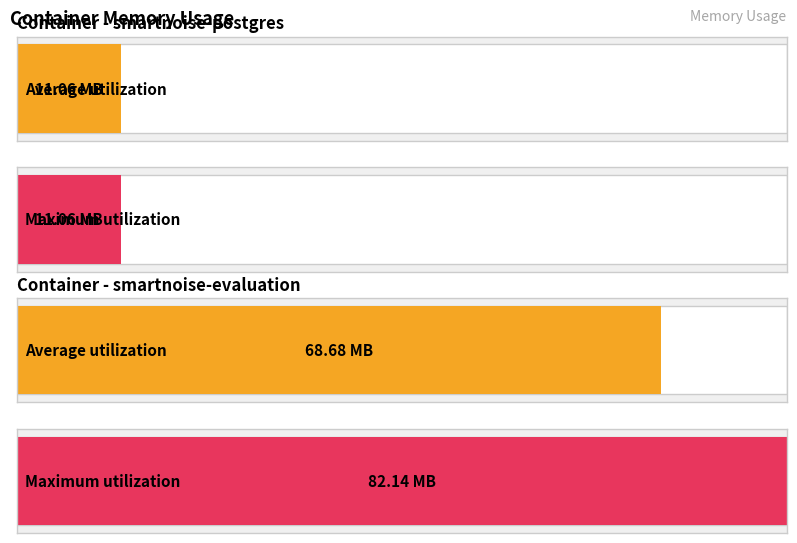

Rank the series at 2021-05-14T22:15:54 from highest to lowest value.

smartnoise-evaluation, smartnoise-postgres